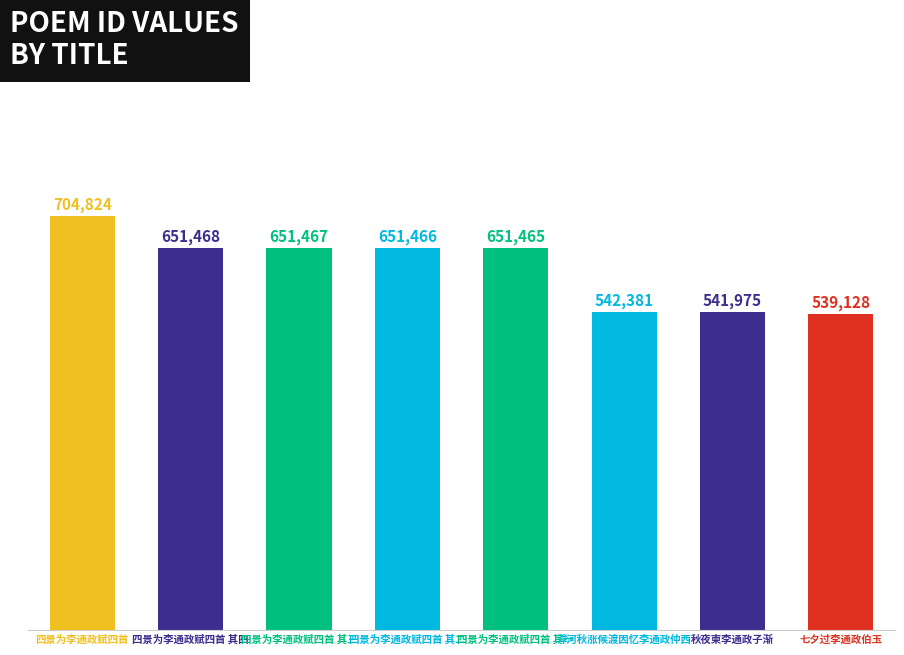

What is the minimum value shown in the chart?

539128